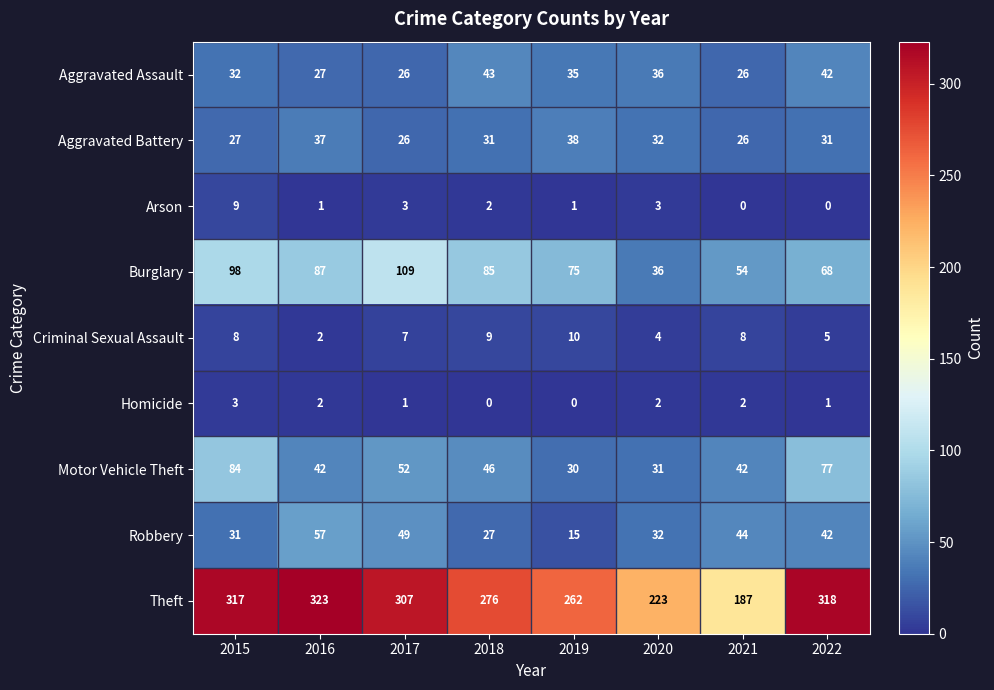

At which category is the sum across all series the highest?

2015